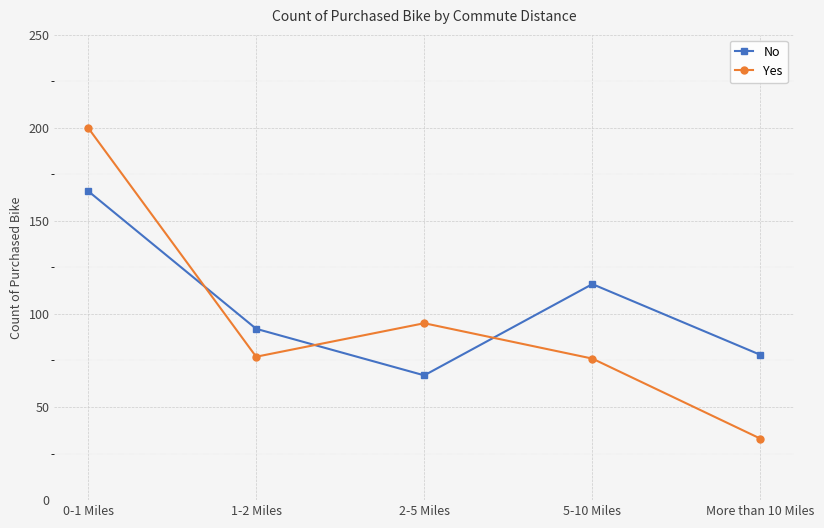

What value does the No series have at 5-10 Miles, to the nearest 5?

115